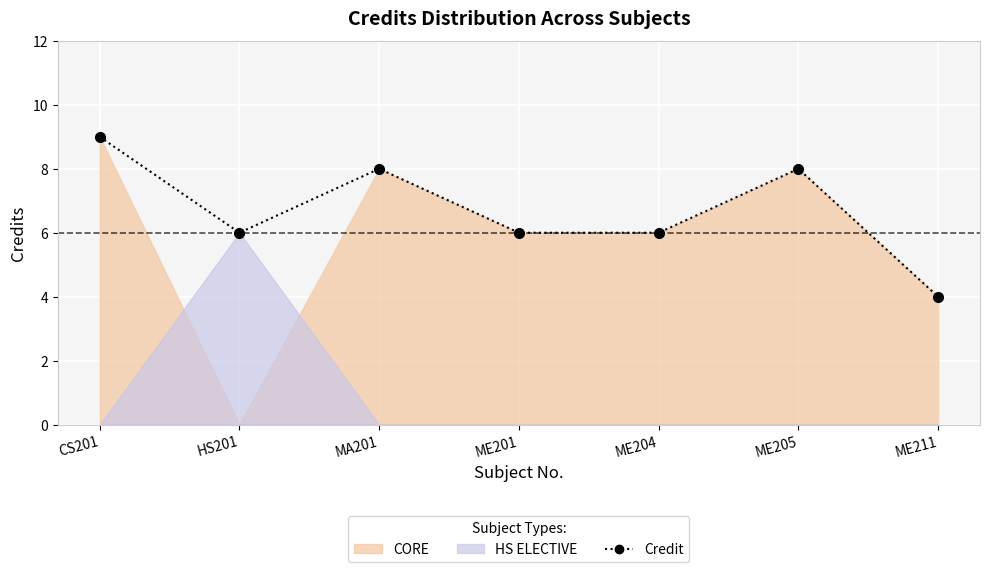

True or false: the data shows 8 at MA201.

True